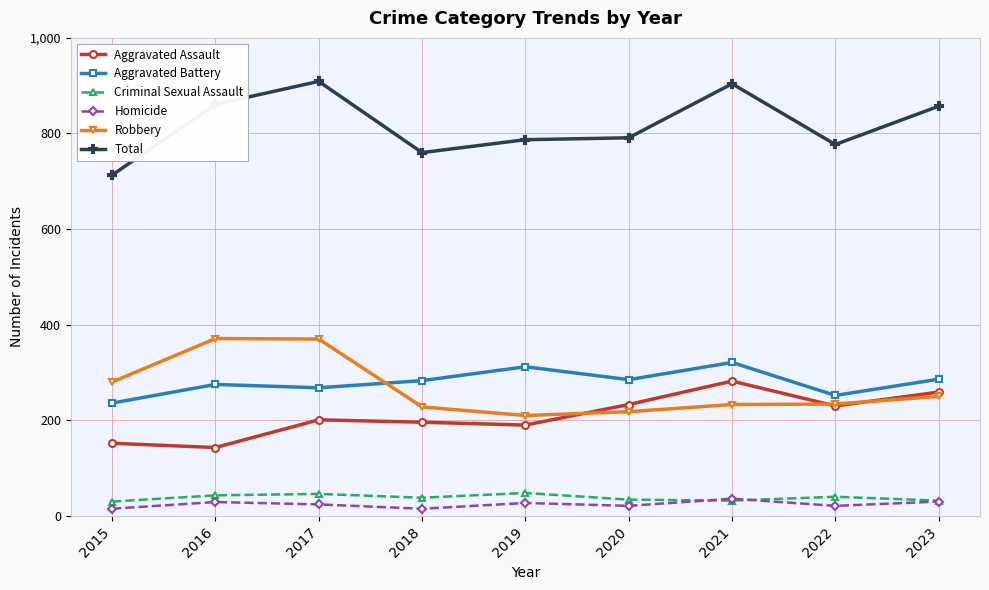

The Total series shows 1241 at 2016. True or false?

False